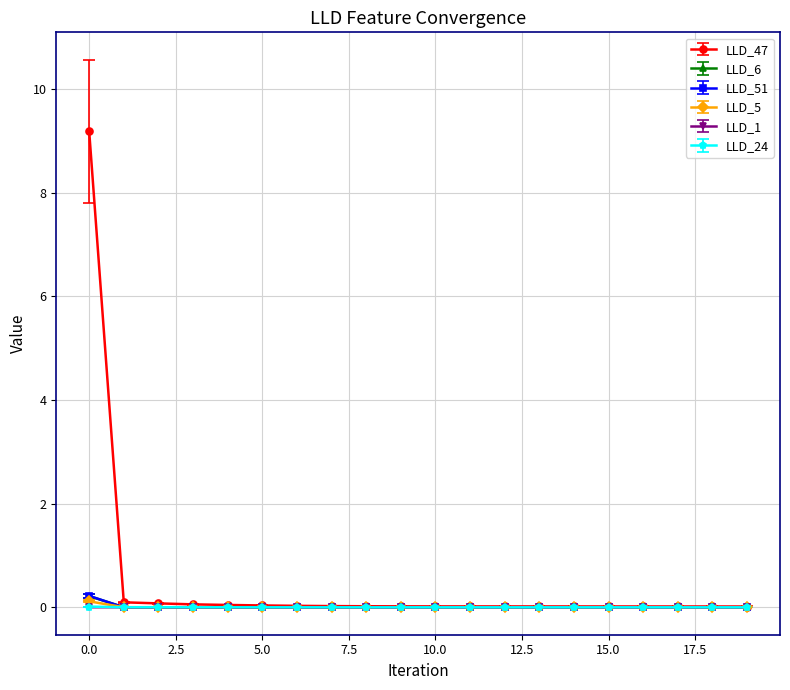

What is the maximum value shown in the chart?

9.2